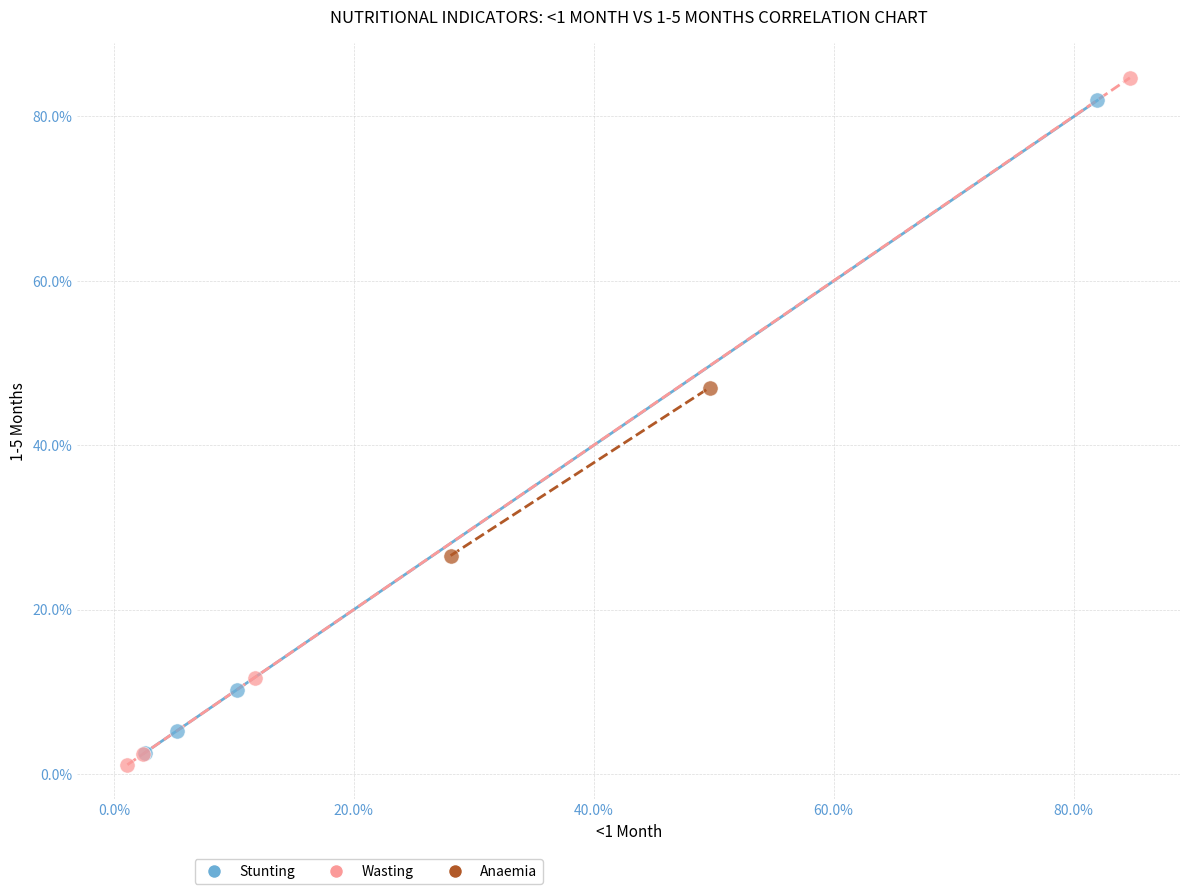

Which series reaches the maximum Y coordinate?

Wasting